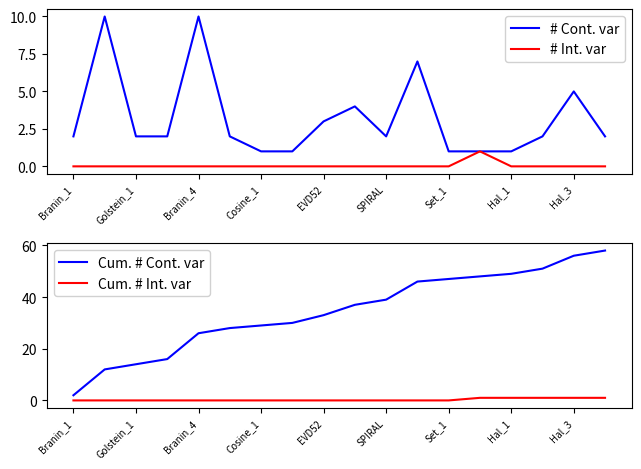

Which series has the largest range (max minus min)?

Cum. # Cont. var